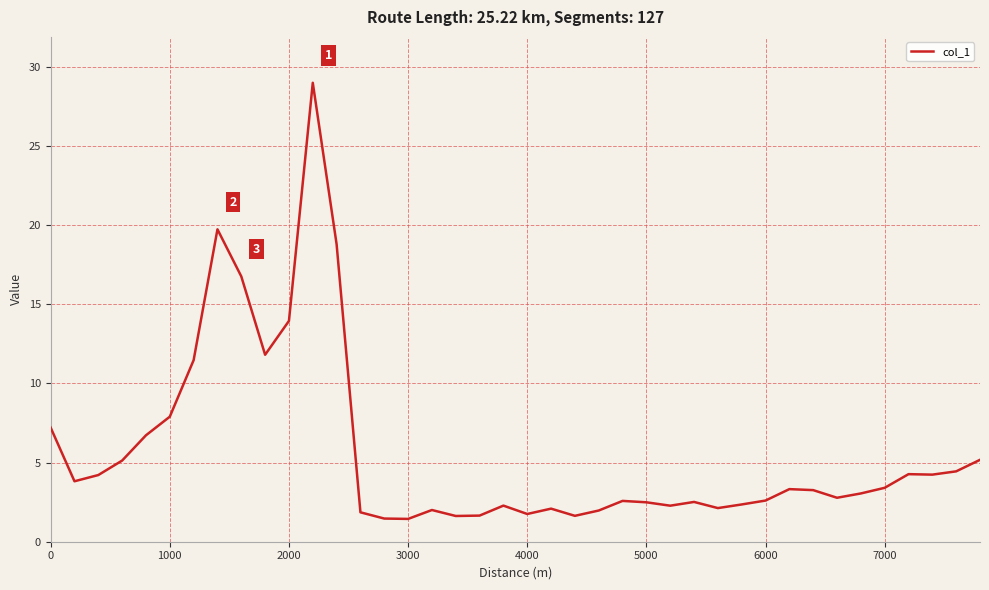

What is the minimum value shown in the chart?

1.4